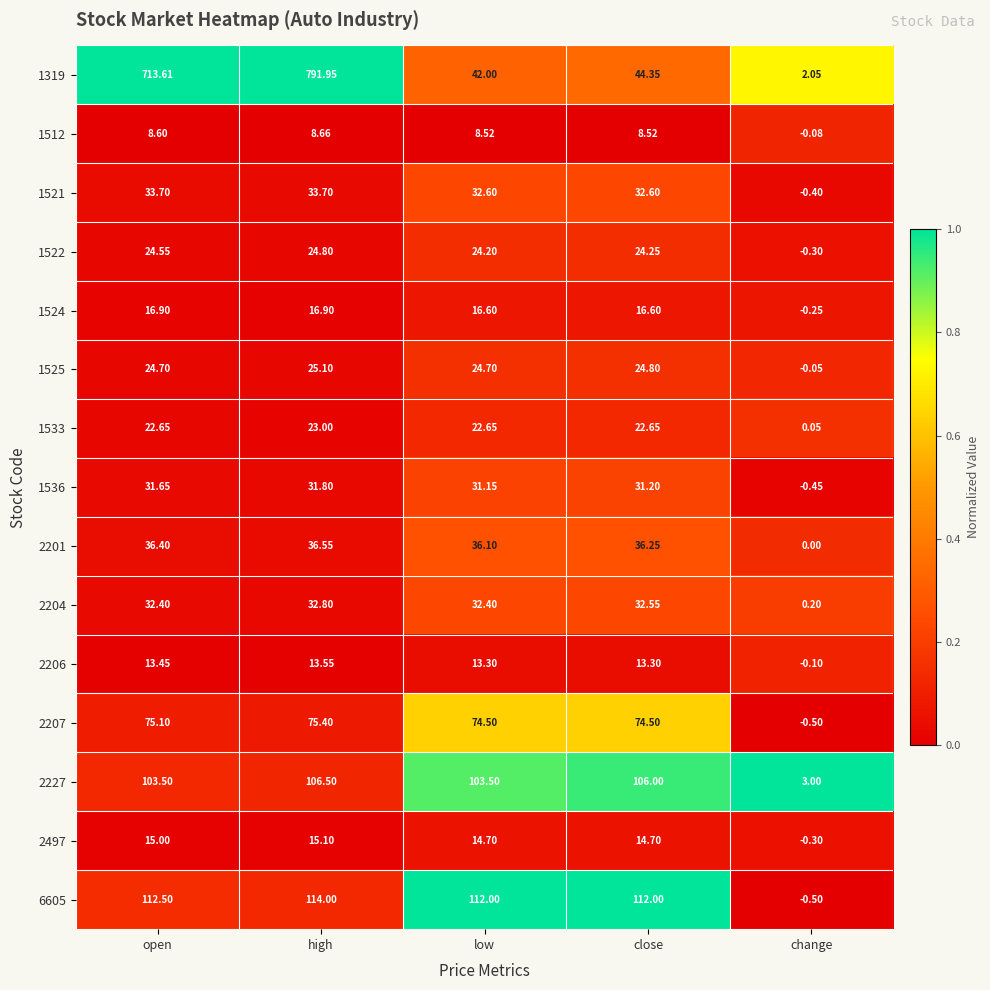

Which category has the lowest value across all series?

change